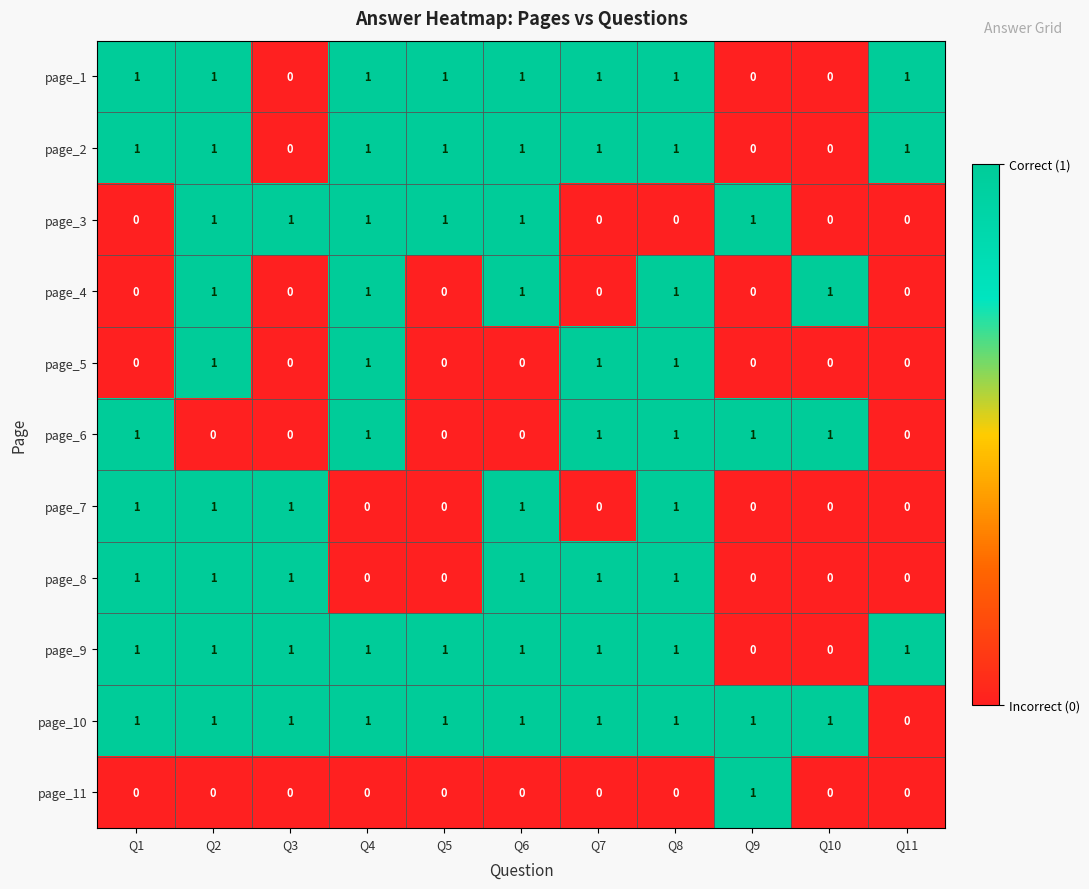

Is it true that page_7 equals 2 at Q3?

False